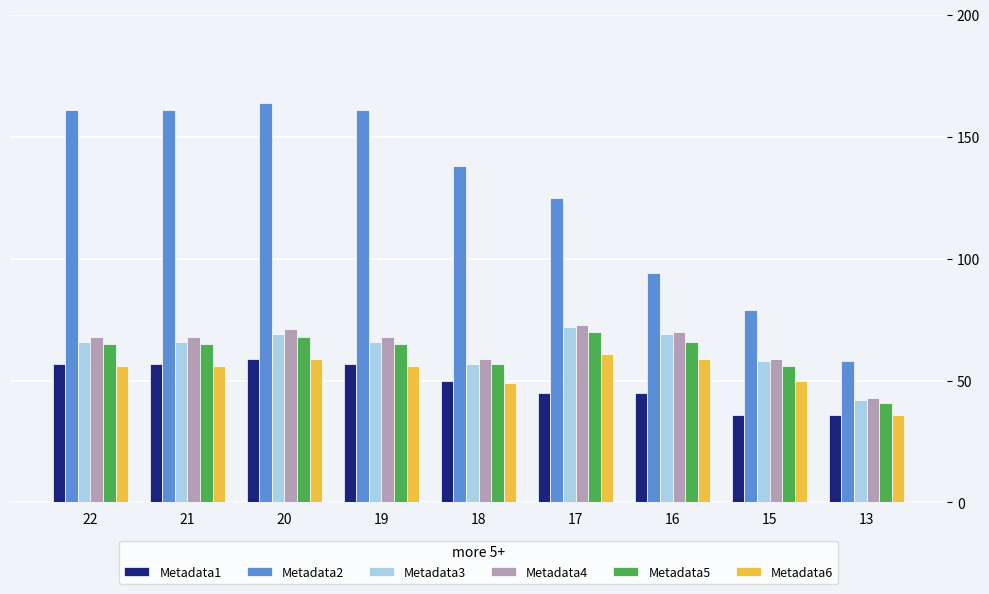

Which series has the largest total across all categories?

Metadata2